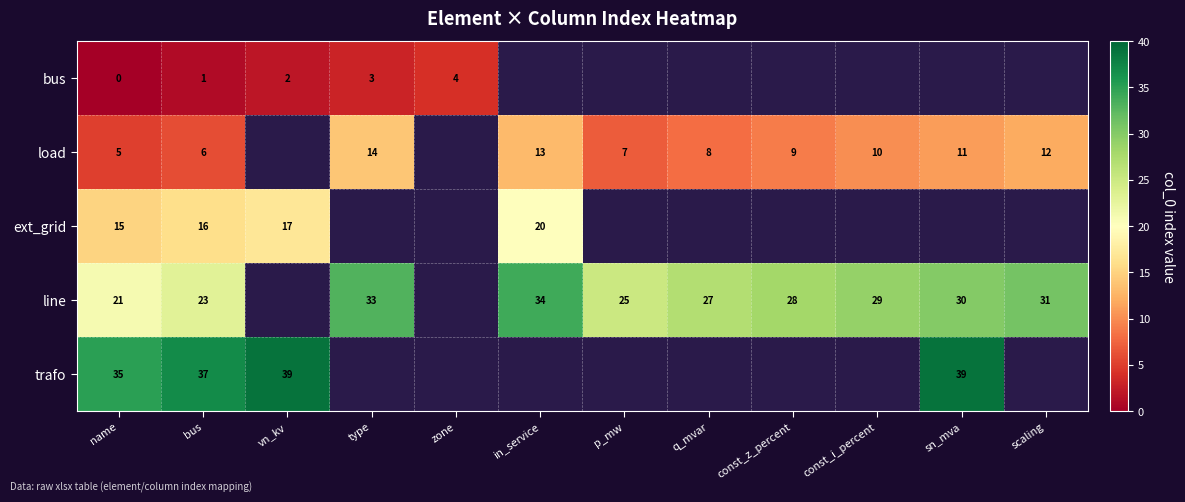

What is the difference between the highest and lowest values at name?

35